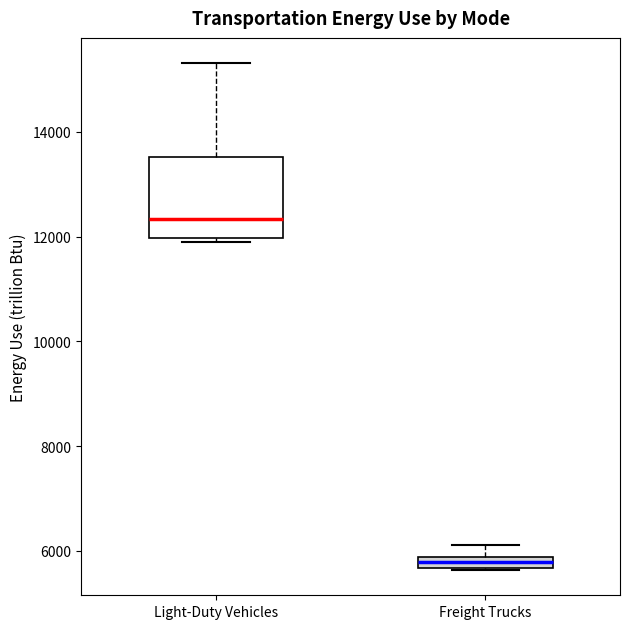

Where does the median line of the box for Light-Duty Vehicles sit on the y-axis? The values are not printed on the chart, so give them approximately, as read against the axis.

12400